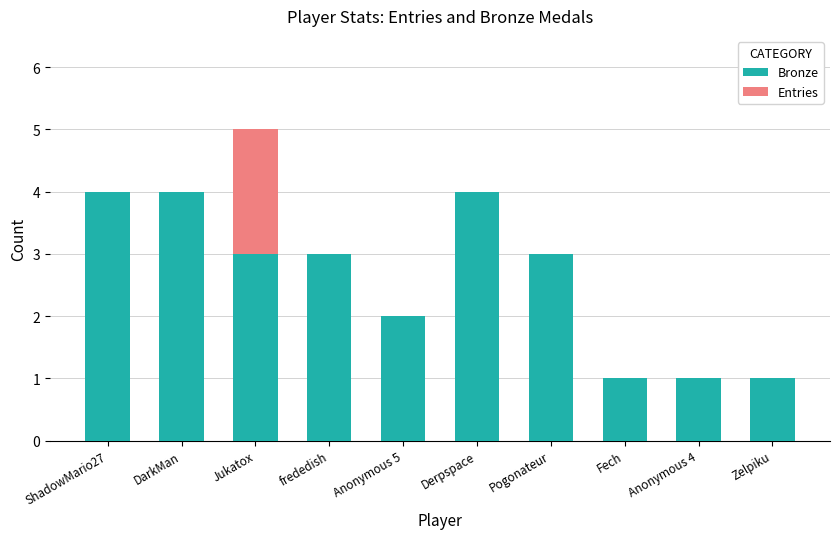

What is the highest value of the Bronze series?

4